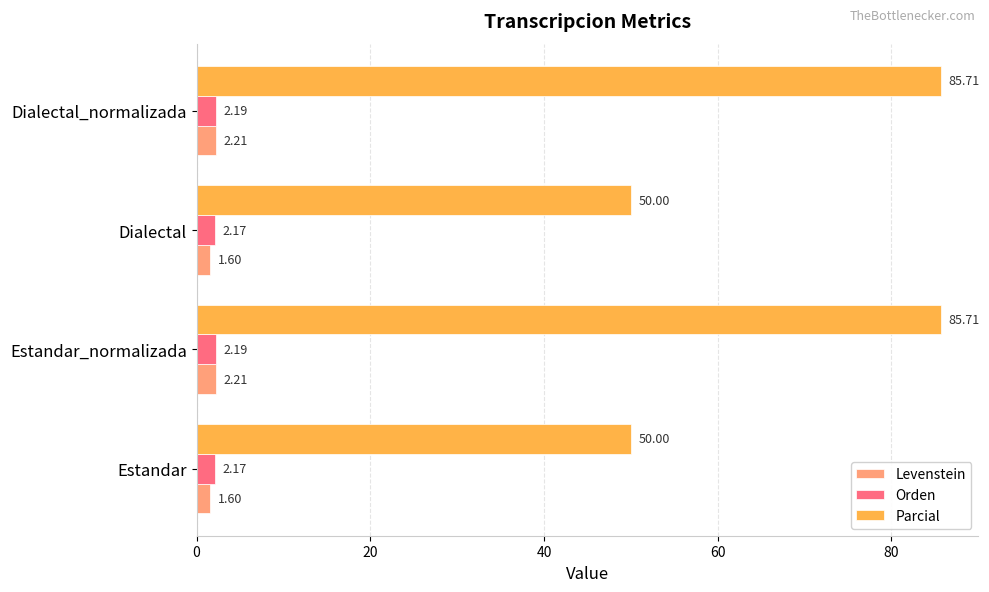

What is the difference between the maximum and second lowest values in the Parcial series?

35.7